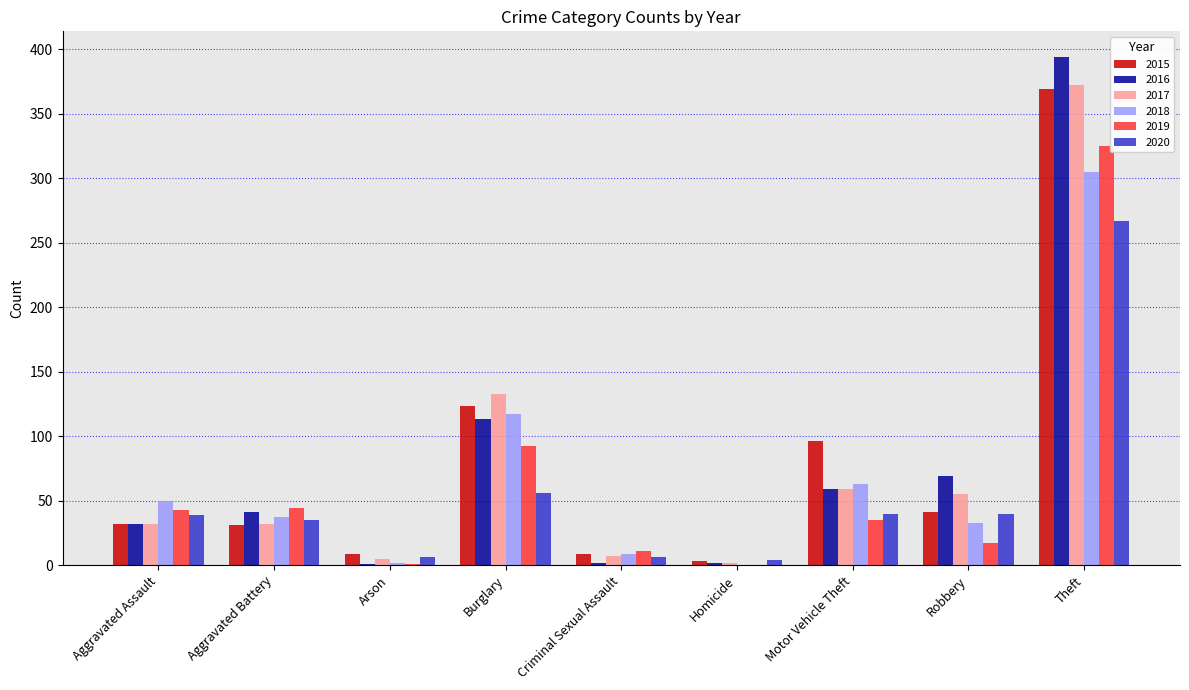

Where is 2015 nearest to the value 186?

Burglary